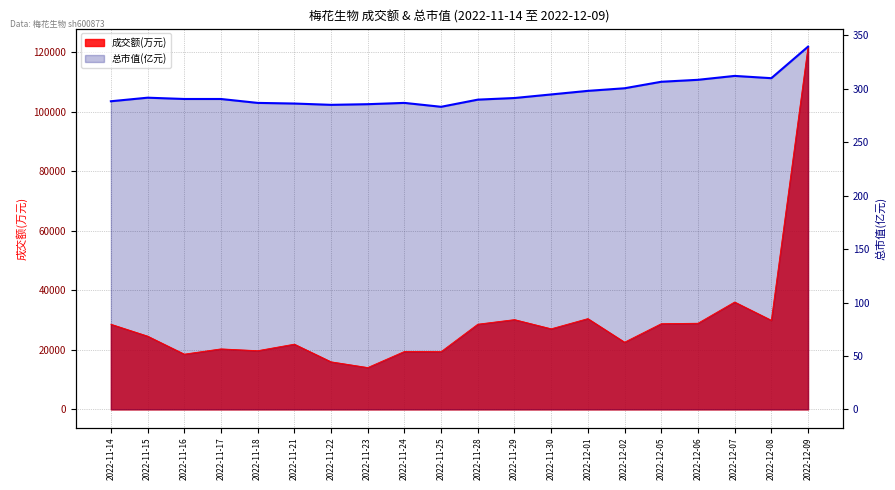

What is the label of the 5th point from the left?

2022-11-18